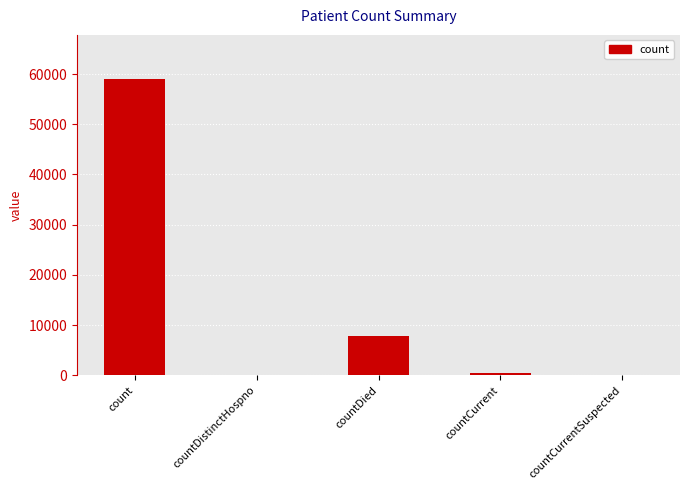

Reading left to right, extract all data points from this chart.

count=58954	countDistinctHospno=0	countDied=7828	countCurrent=531	countCurrentSuspected=0